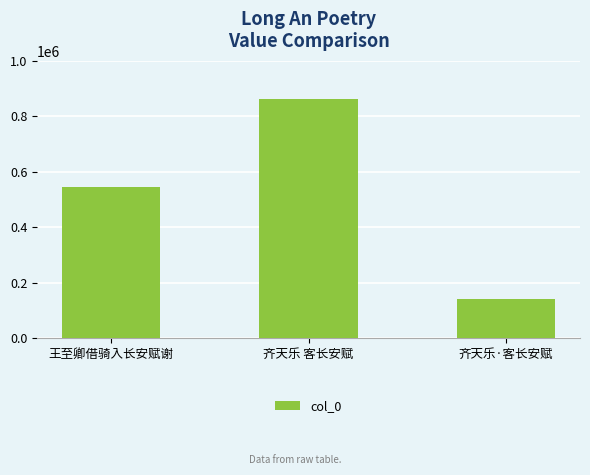

What is the ratio of the value at 齐天乐 客长安赋 to the value at 王至卿借骑入长安赋谢?

1.6